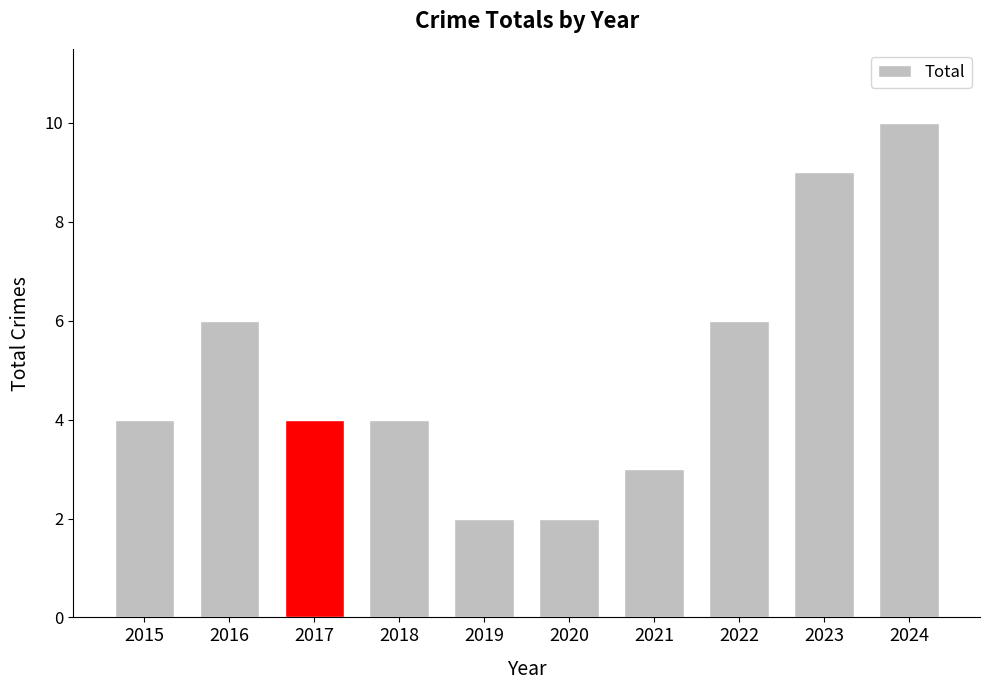

How many bars are there in total?

10